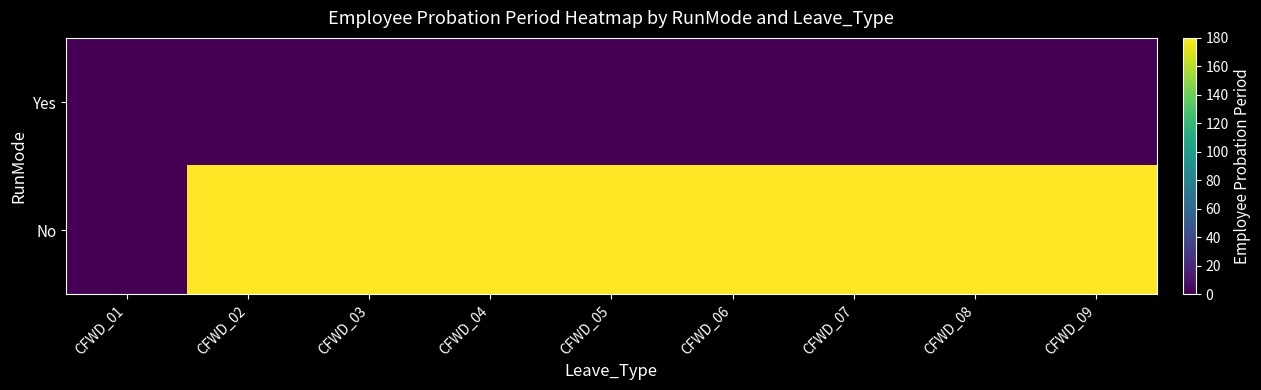

At how many categories does at least one series exceed 90?

8